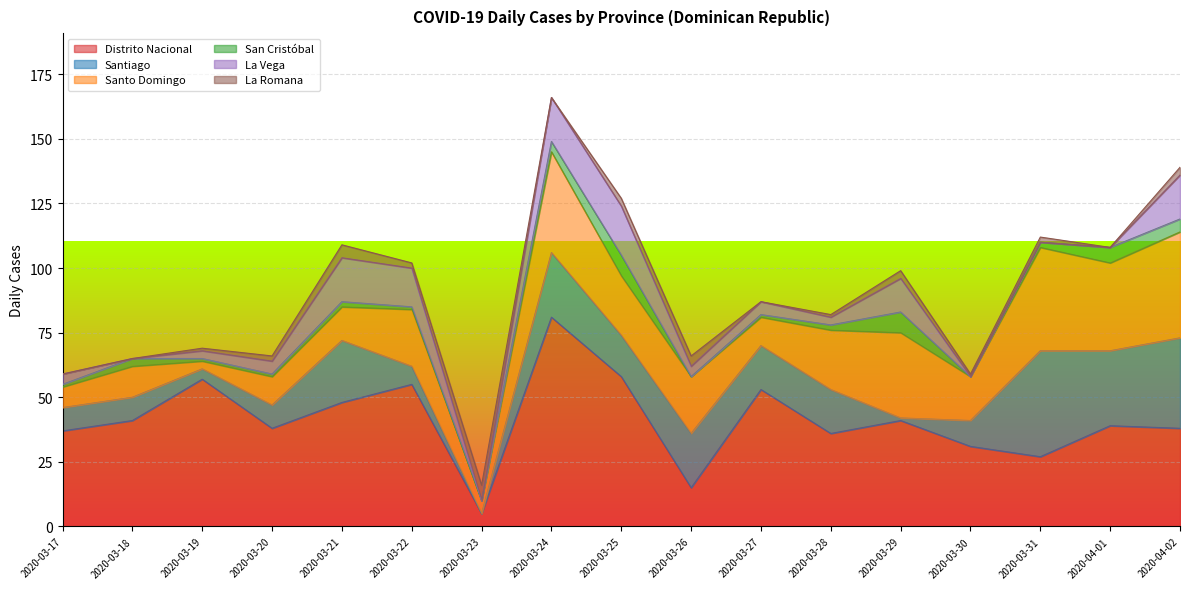

List the labels in order of Distrito Nacional value, largest first.

2020-03-24, 2020-03-25, 2020-03-19, 2020-03-22, 2020-03-27, 2020-03-21, 2020-03-18, 2020-03-29, 2020-04-01, 2020-03-20, 2020-04-02, 2020-03-17, 2020-03-28, 2020-03-30, 2020-03-31, 2020-03-26, 2020-03-23